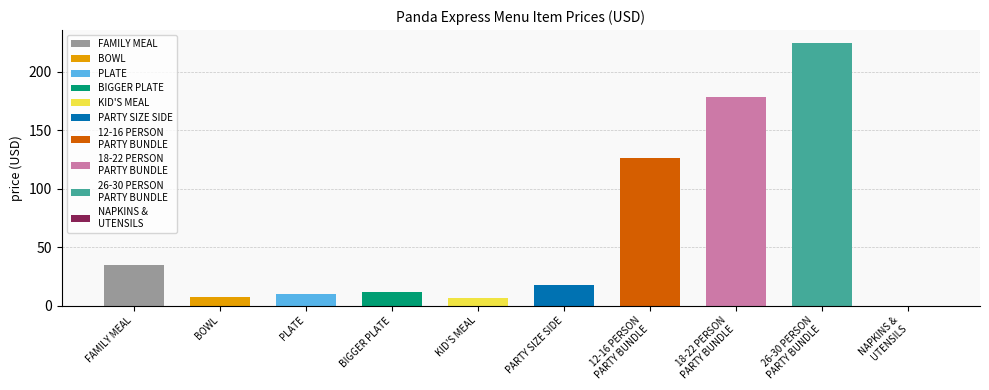

Approximately how many times larger is the value at 18-22 PERSON
PARTY BUNDLE compared to FAMILY MEAL?

5.1